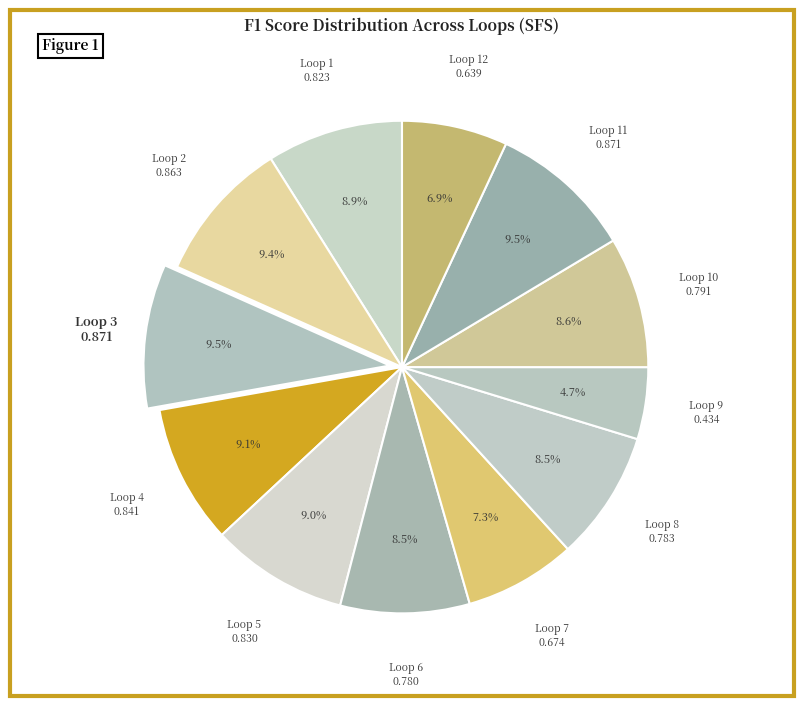

To the nearest percent, what is the average slice percentage?

8%